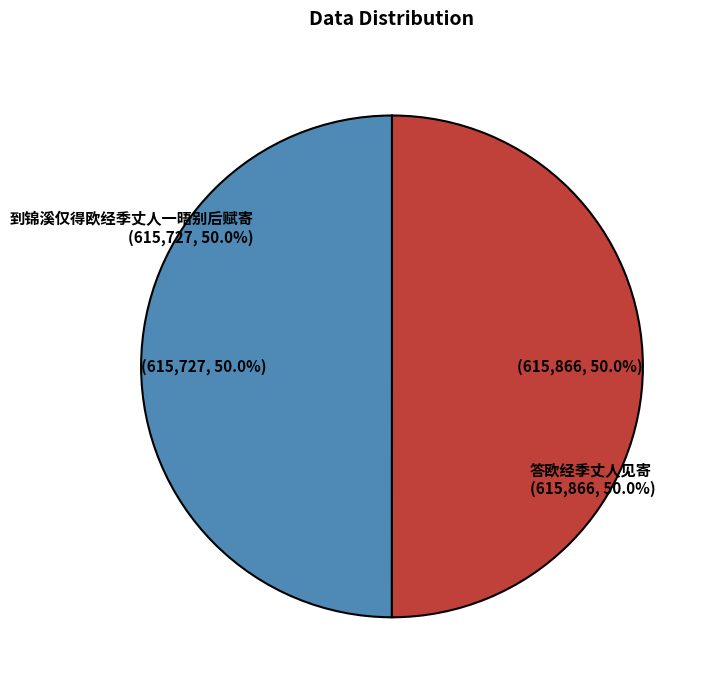

What is the total percentage of 到锦溪仅得欧经季丈人一晤别后赋寄 and 答欧经季丈人见寄?

100.0%